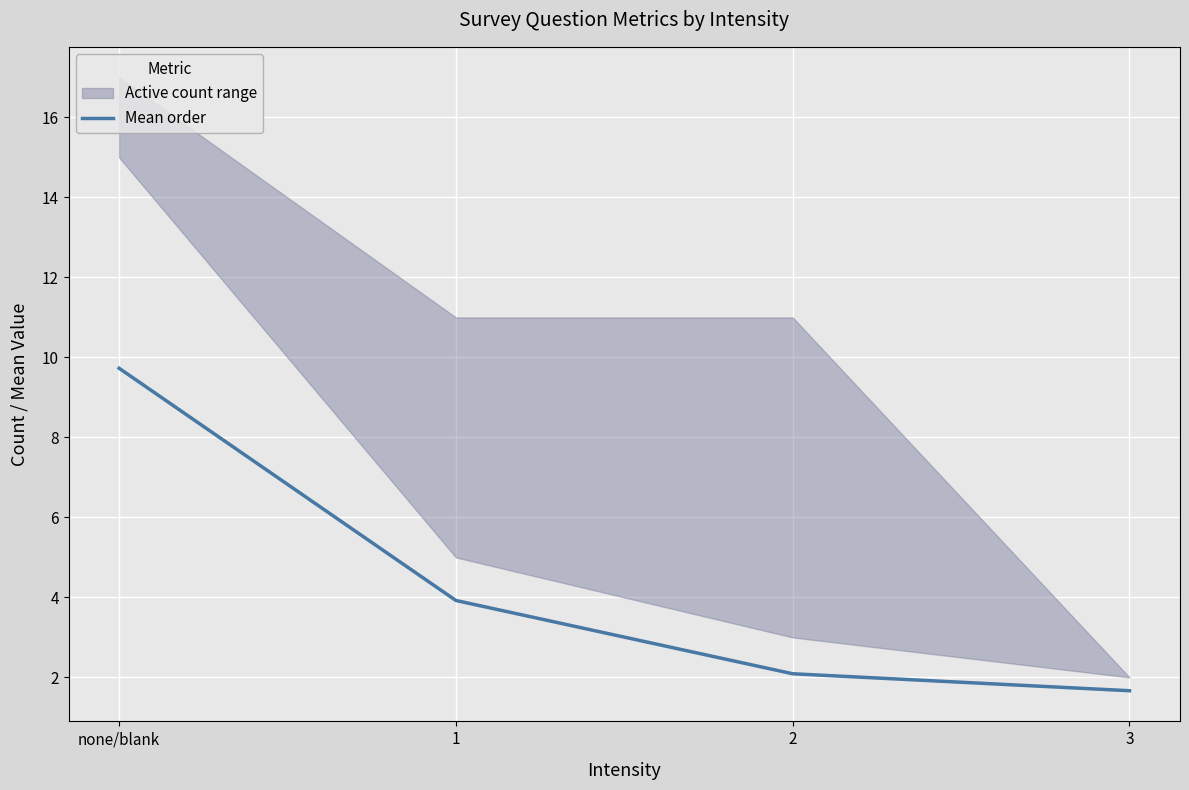

True or false: the data shows 1.4 at 1.

False